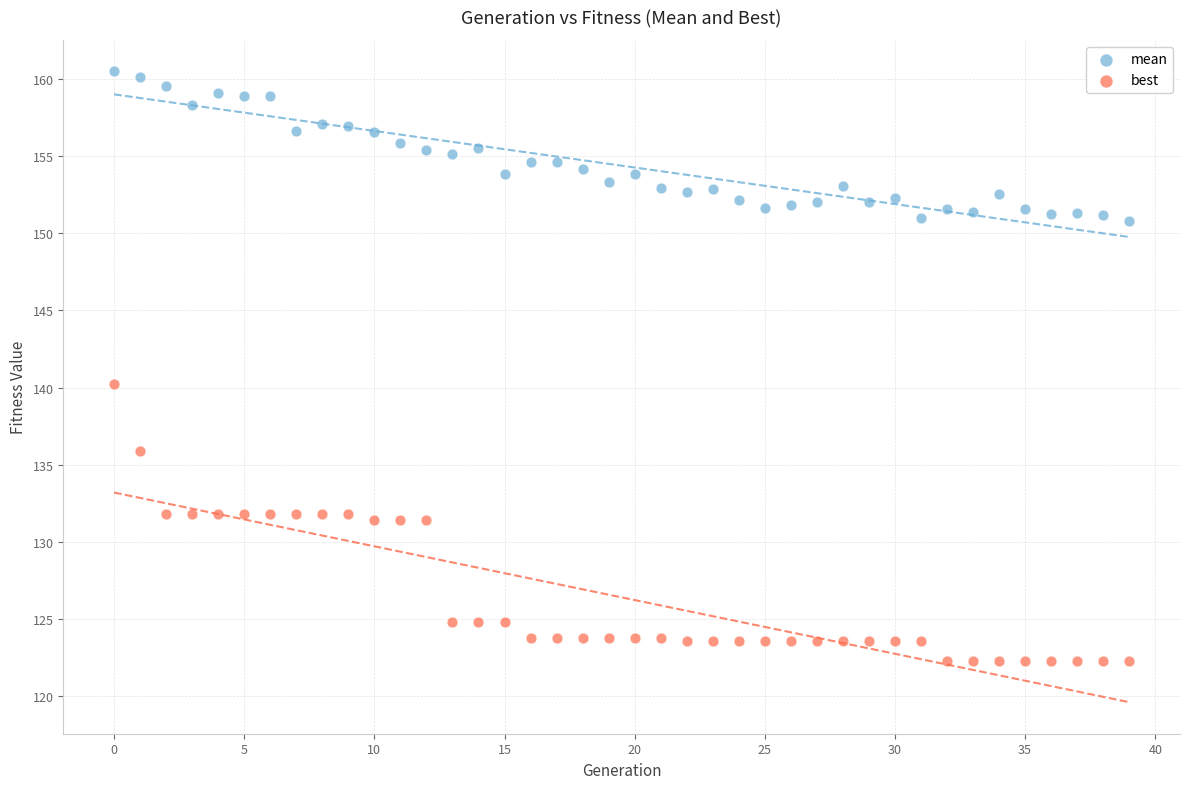

Which series has the largest Y range (max minus min)?

best